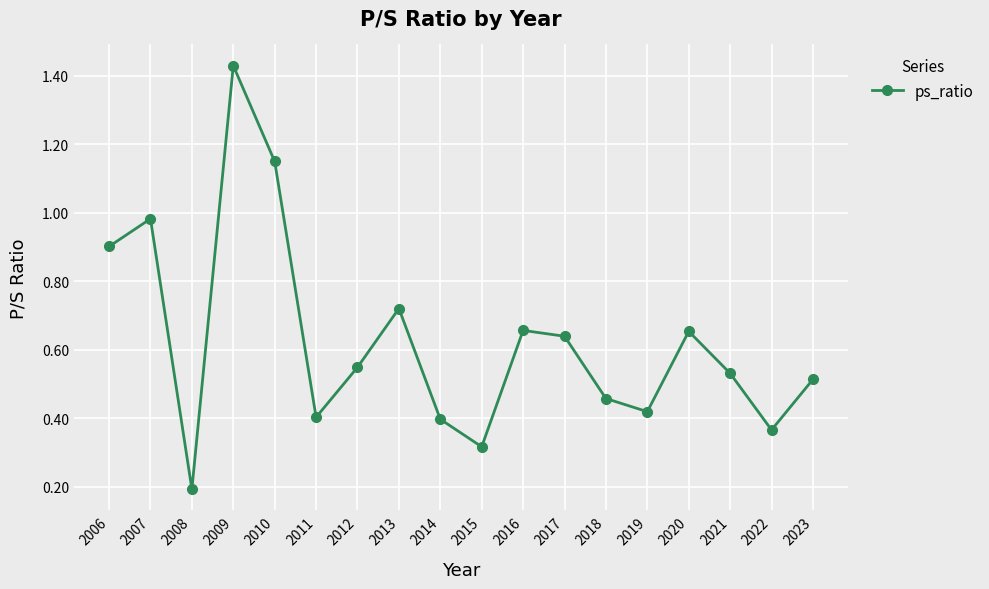

What is the sum of all values?

11.3